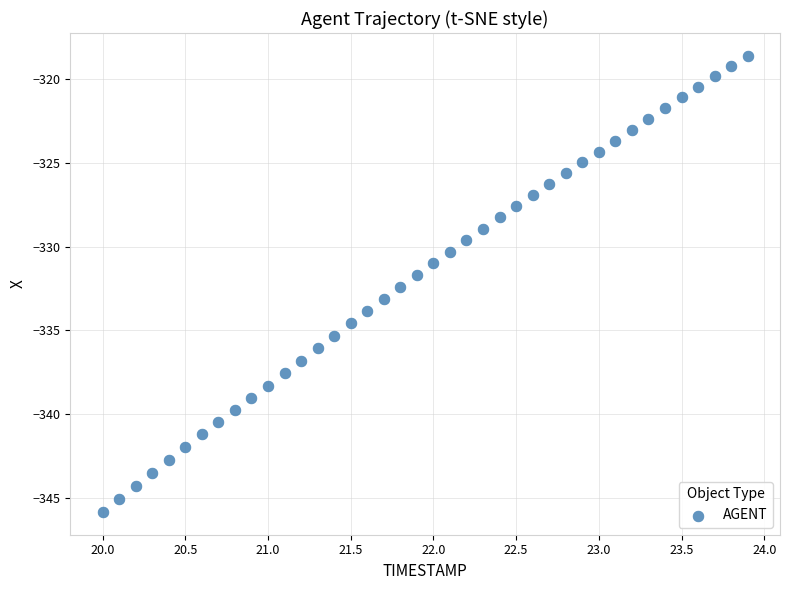

What is the range of Y values (max minus min)?

27.2